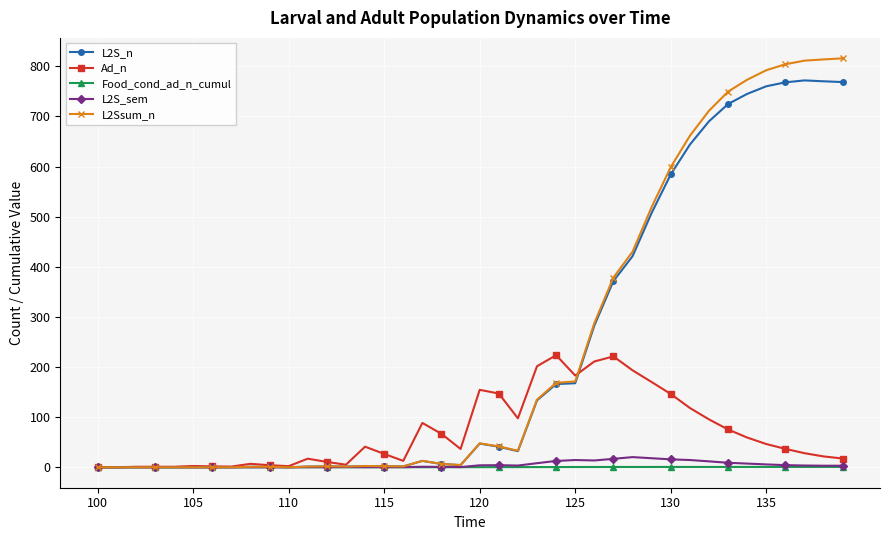

True or false: L2S_n has more than 2 points higher than both neighbors.

True